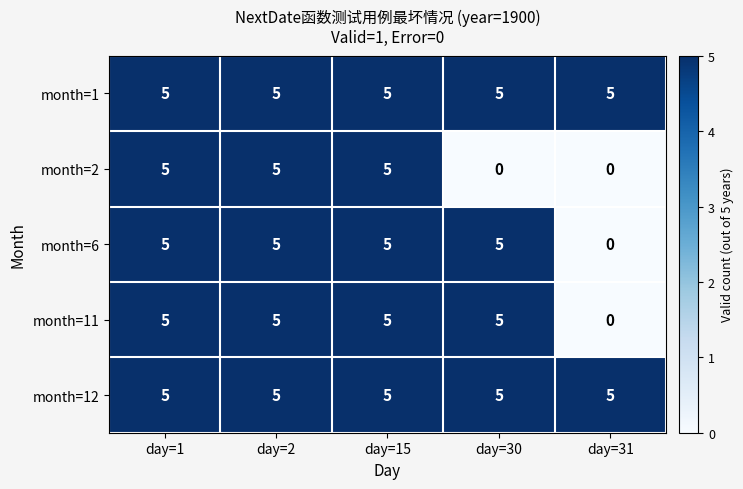

Reading left to right, extract all data points from this chart.

month=1: 5	5	5	5	5
month=2: 5	5	5	0	0
month=6: 5	5	5	5	0
month=11: 5	5	5	5	0
month=12: 5	5	5	5	5